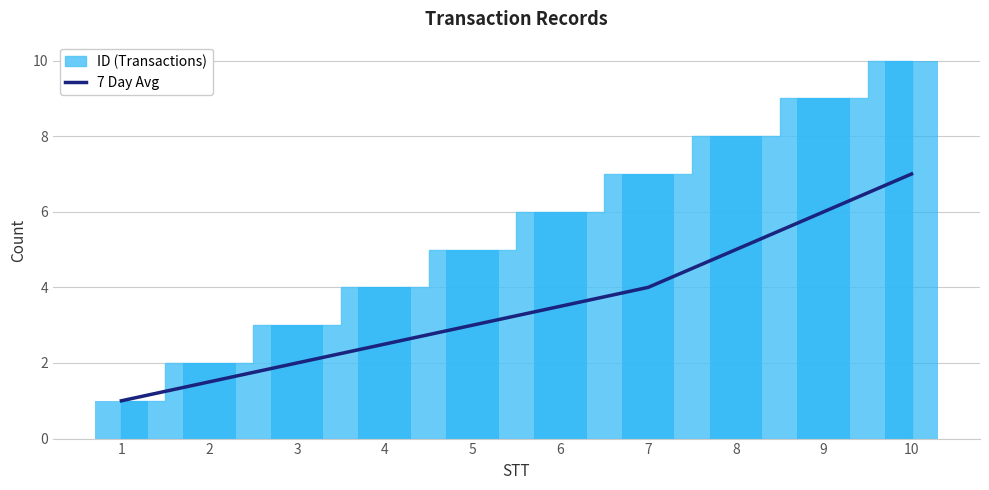

Reading left to right, extract all data points from this chart.

1.0	1.5	2.0	2.5	3.0	3.5	4.0	5.0	6.0	7.0